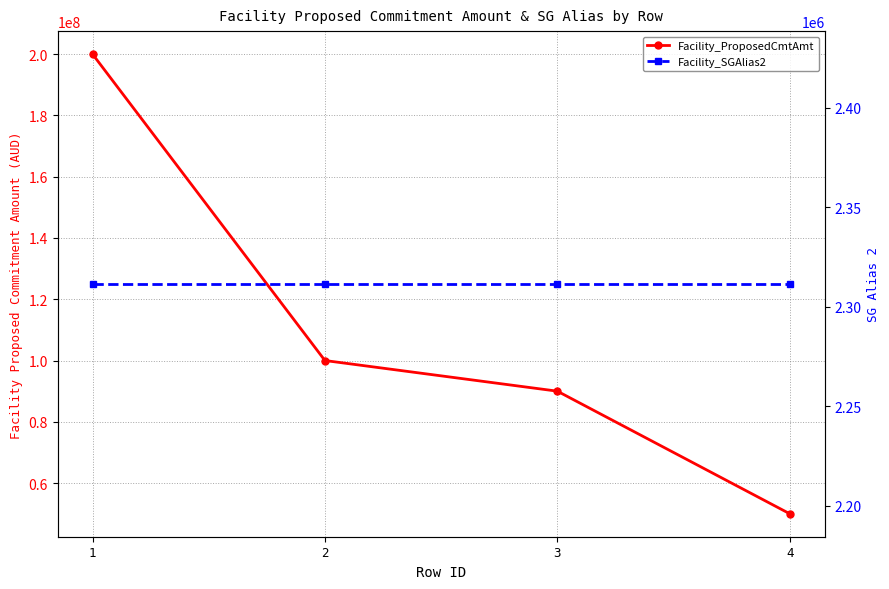

The Facility_SGAlias2 series shows 3999240 at 3. True or false?

False